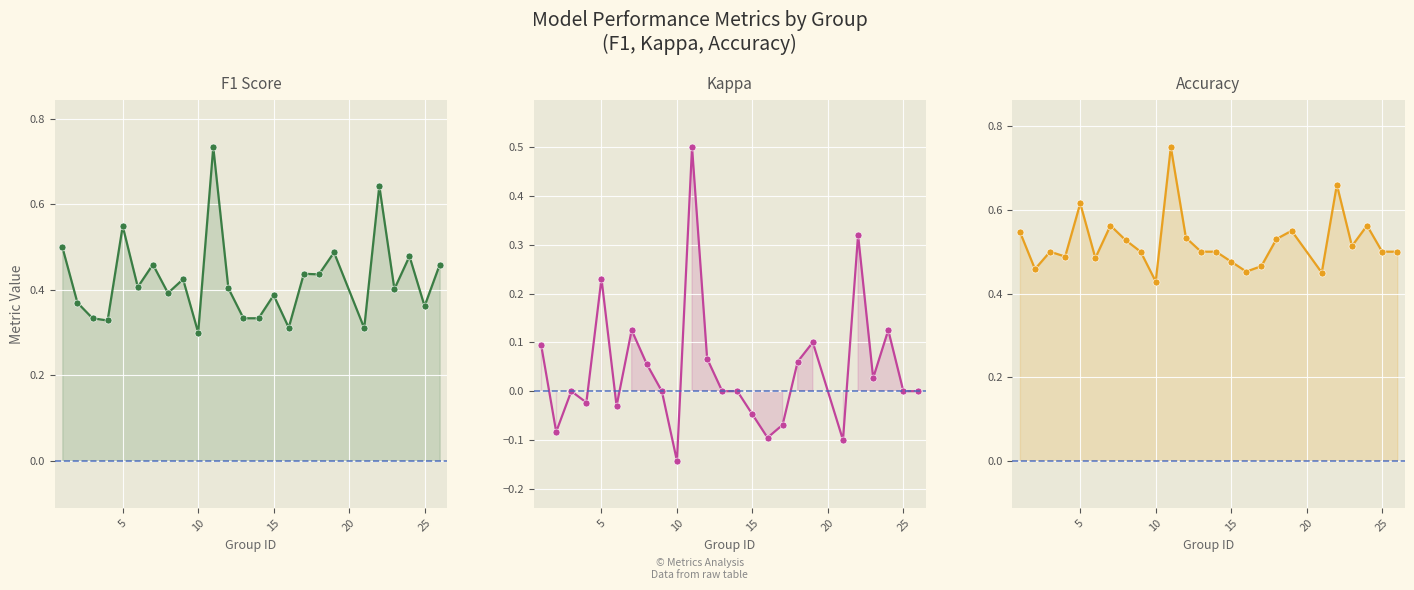

Rank the series by their maximum value, from lowest to highest.

kappa, f1, accuracy